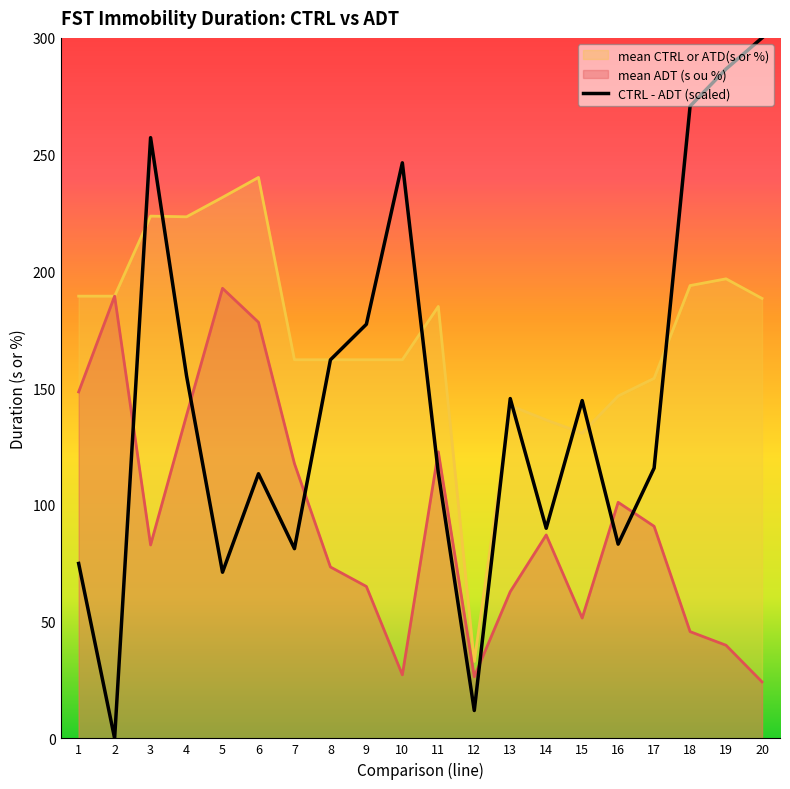

True or false: the data shows 24.7 at 14.

False